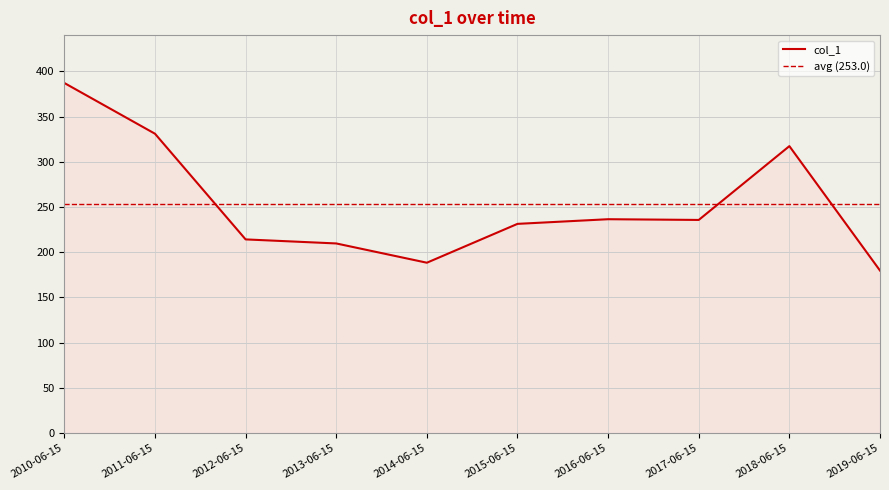

What is the change in value from 2011-06-15 to 2019-06-15?

-151.3